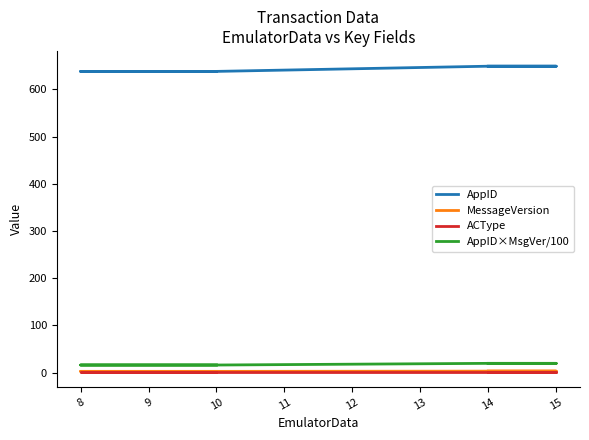

What is the value of the ACType point at the 3rd from the left?

2.0